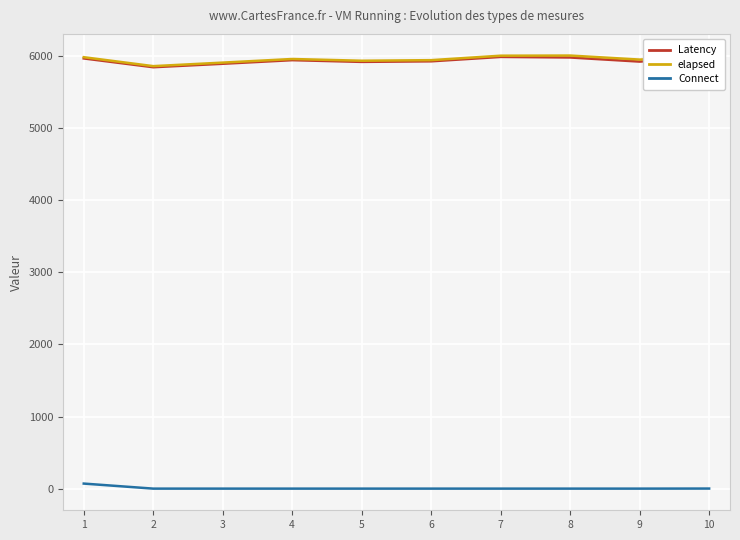

True or false: Connect and elapsed intersect in this chart.

False